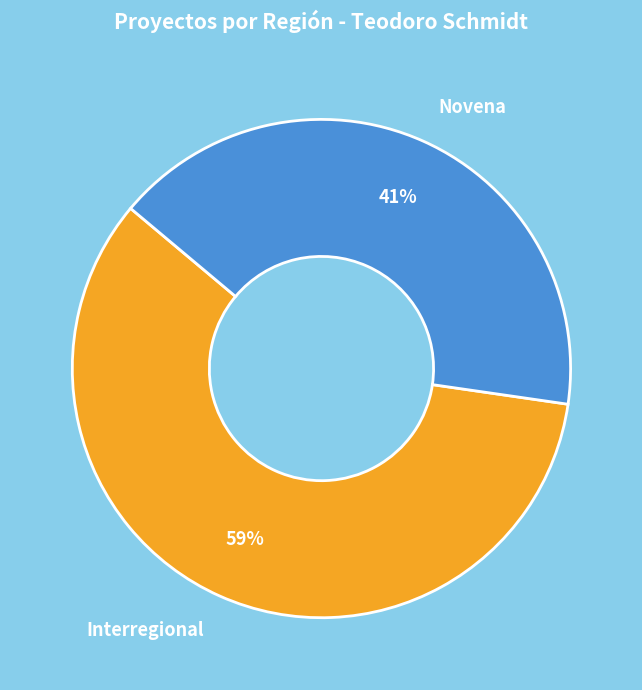

Combined, do Interregional and Novena account for over 50%?

Yes